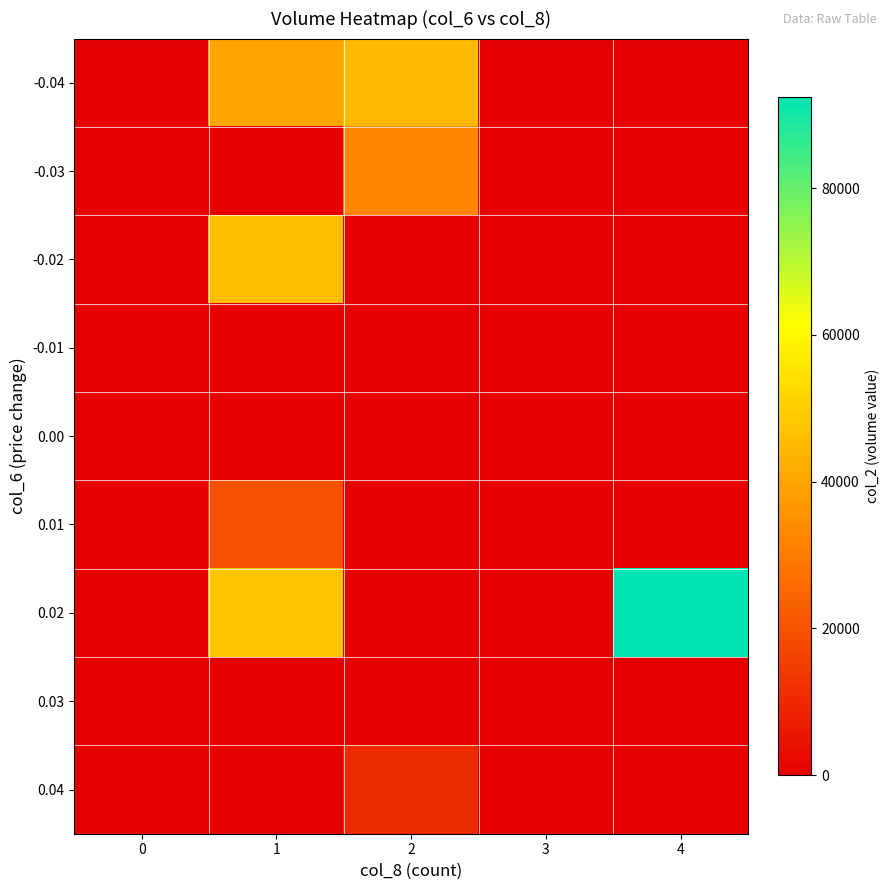

Reading left to right, what are all the values shown in this chart?

-0.04: 0=0	1=39900	2=45000	3=0	4=0
-0.03: 0=0	1=0	2=32240	3=0	4=0
-0.02: 0=0	1=45900	2=0	3=0	4=0
-0.01: 0=0	1=0	2=0	3=0	4=0
0.00: 0=0	1=0	2=0	3=0	4=0
0.01: 0=0	1=19600	2=0	3=0	4=0
0.02: 0=0	1=47700	2=0	3=0	4=92400
0.03: 0=0	1=0	2=0	3=0	4=0
0.04: 0=0	1=0	2=10700	3=0	4=0